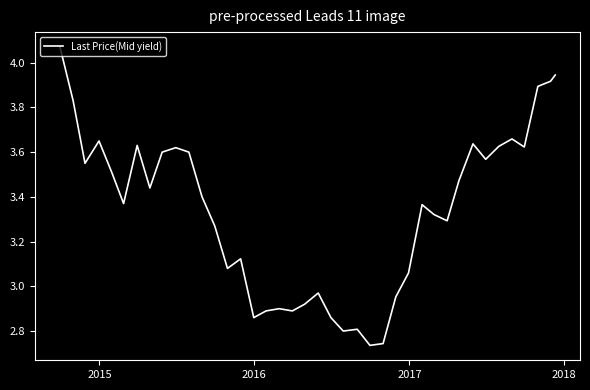

What is the difference between the maximum and minimum values?

1.3